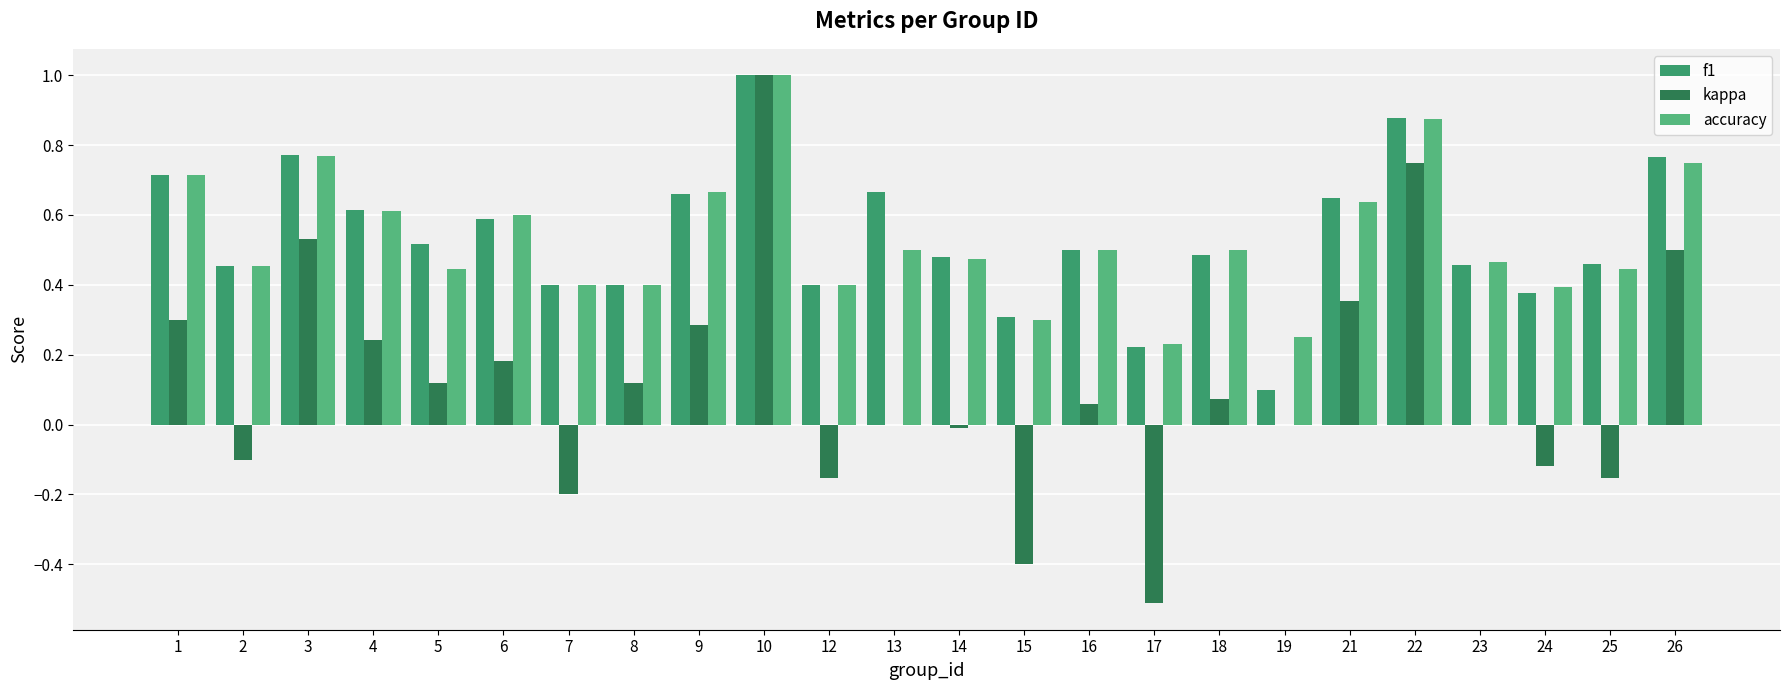

What is the maximum value for kappa?

1.0